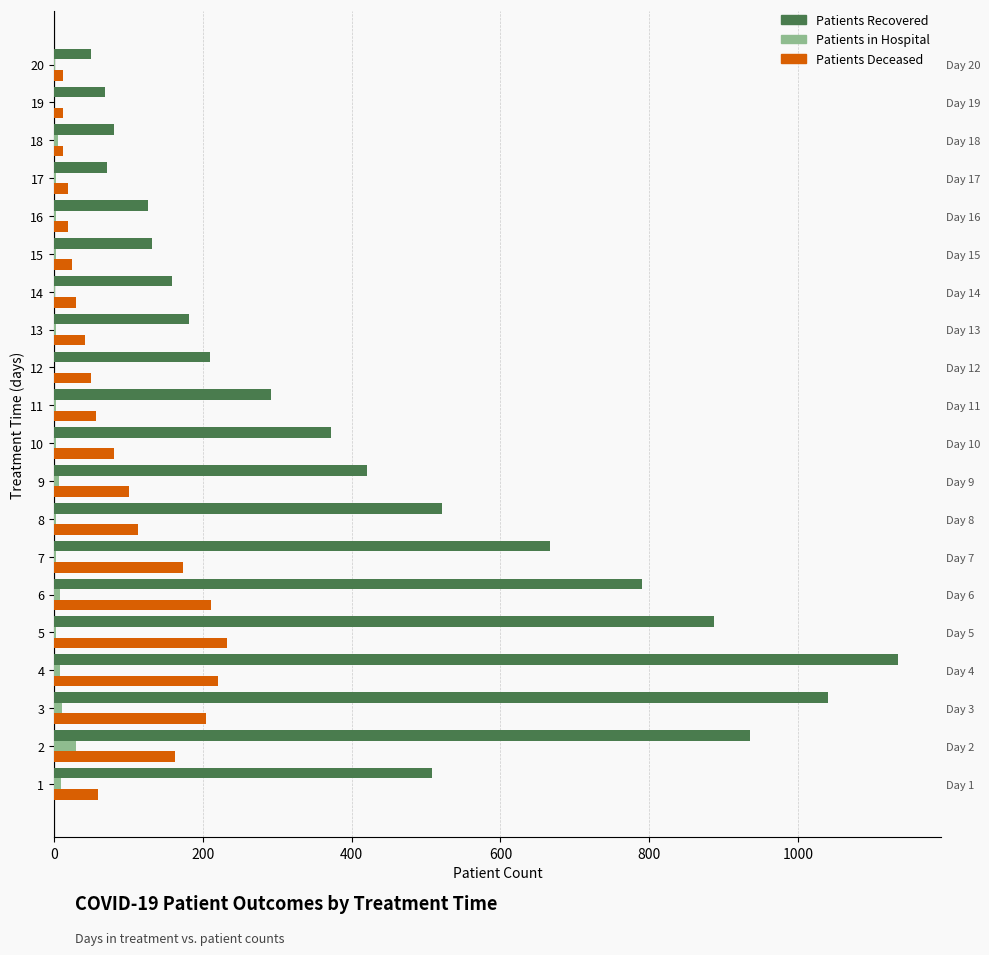

At which category does the chart reach its minimum across all series?

12